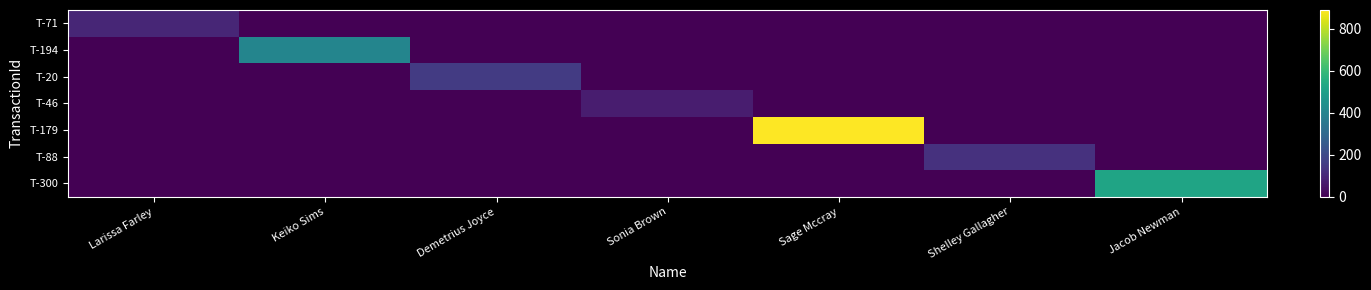

Reading left to right, transcribe all the data shown in this chart.

T-71: Larissa Farley=94.6	Keiko Sims=0.0	Demetrius Joyce=0.0	Sonia Brown=0.0	Sage Mccray=0.0	Shelley Gallagher=0.0	Jacob Newman=0.0
T-194: Larissa Farley=0.0	Keiko Sims=404.7	Demetrius Joyce=0.0	Sonia Brown=0.0	Sage Mccray=0.0	Shelley Gallagher=0.0	Jacob Newman=0.0
T-20: Larissa Farley=0.0	Keiko Sims=0.0	Demetrius Joyce=153.6	Sonia Brown=0.0	Sage Mccray=0.0	Shelley Gallagher=0.0	Jacob Newman=0.0
T-46: Larissa Farley=0.0	Keiko Sims=0.0	Demetrius Joyce=0.0	Sonia Brown=72.8	Sage Mccray=0.0	Shelley Gallagher=0.0	Jacob Newman=0.0
T-179: Larissa Farley=0.0	Keiko Sims=0.0	Demetrius Joyce=0.0	Sonia Brown=0.0	Sage Mccray=888.1	Shelley Gallagher=0.0	Jacob Newman=0.0
T-88: Larissa Farley=0.0	Keiko Sims=0.0	Demetrius Joyce=0.0	Sonia Brown=0.0	Sage Mccray=0.0	Shelley Gallagher=126.2	Jacob Newman=0.0
T-300: Larissa Farley=0.0	Keiko Sims=0.0	Demetrius Joyce=0.0	Sonia Brown=0.0	Sage Mccray=0.0	Shelley Gallagher=0.0	Jacob Newman=518.2